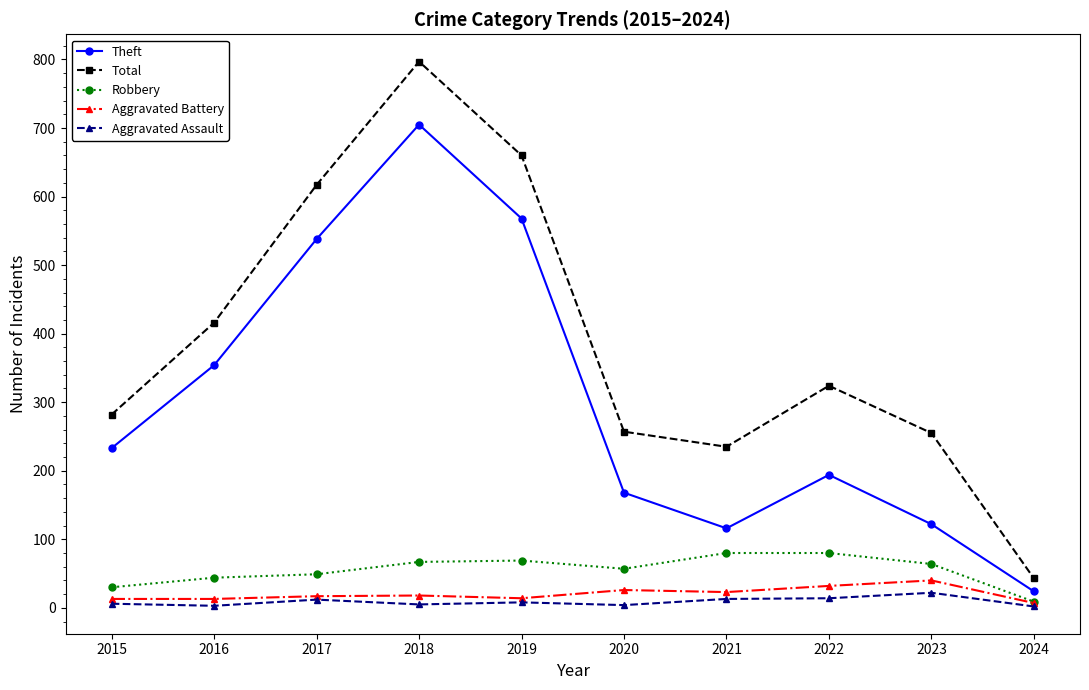

True or false: Robbery has a value of 69 at 2019.

True